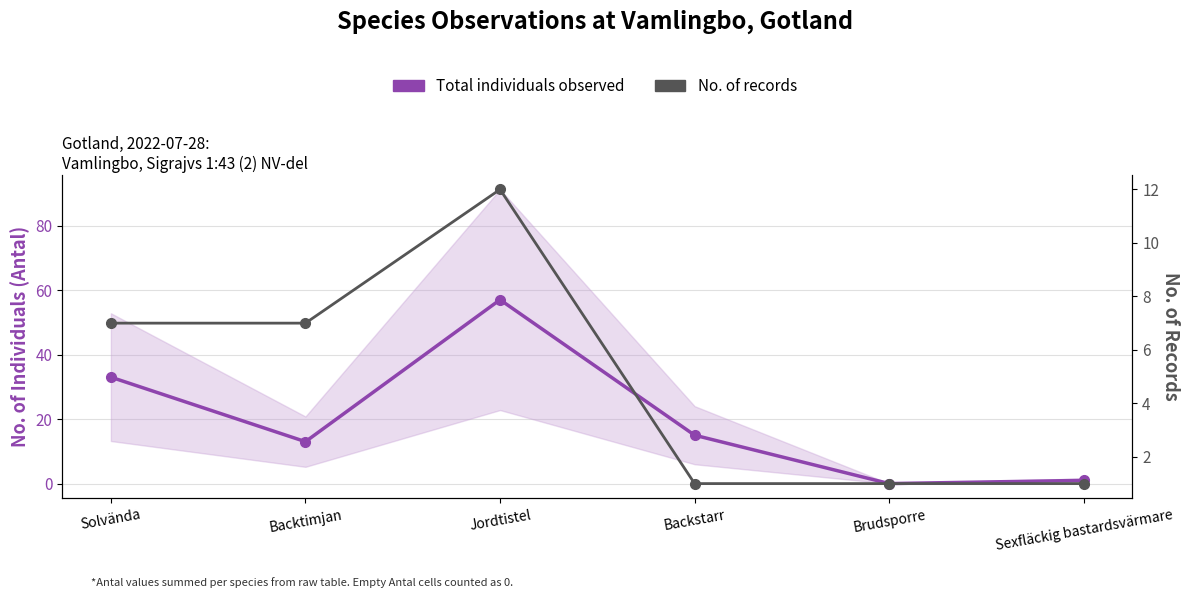

Reading left to right, transcribe all the data shown in this chart.

Total individuals observed: 33	13	57	15	0	1
No. of records: 7	7	12	1	1	1